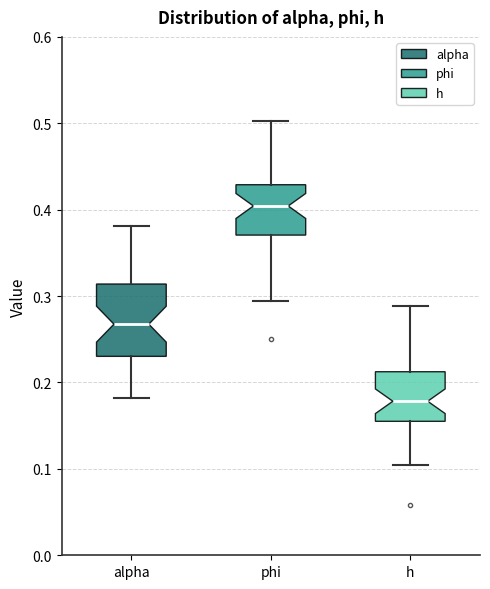

Which box has the highest median line?

phi